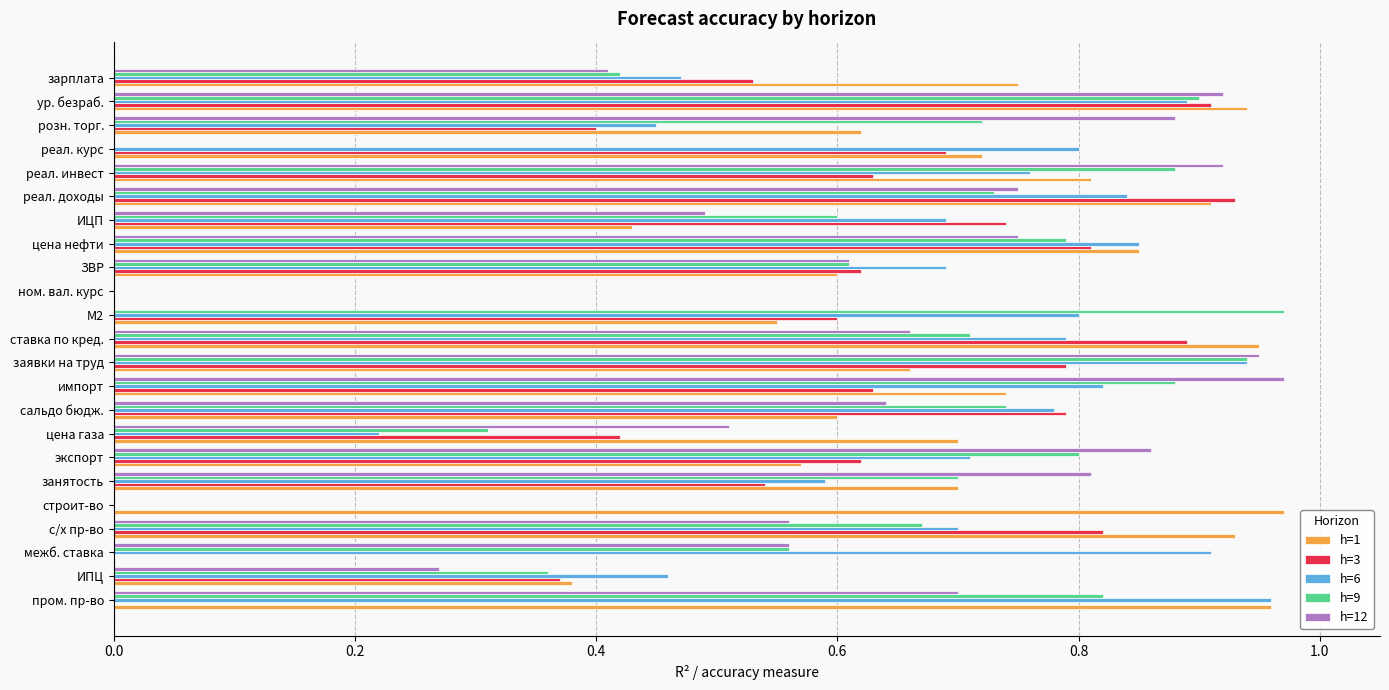

What is the sum of all h=3 values?

12.7